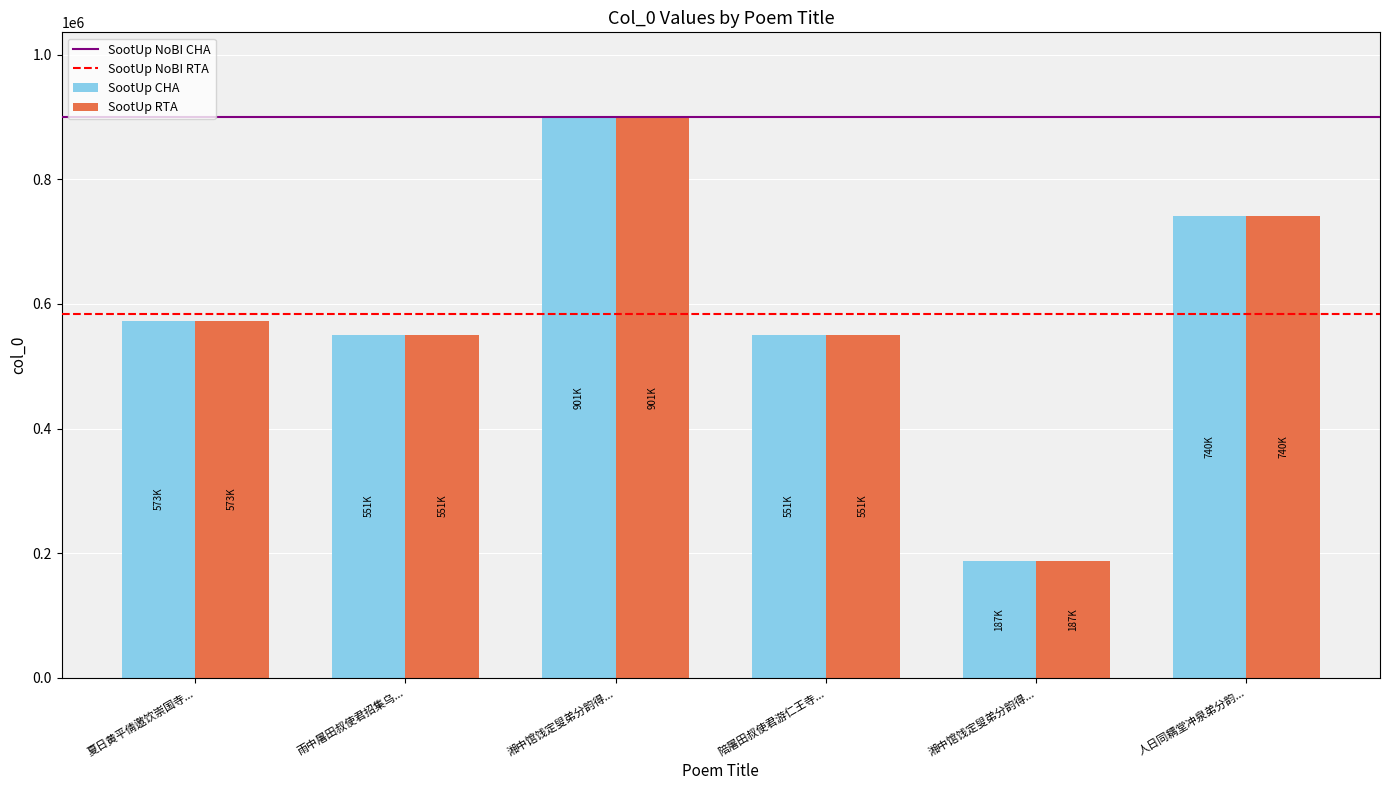

At which category does the chart reach its peak across all series?

湘中馆饯定叟弟分韵得...